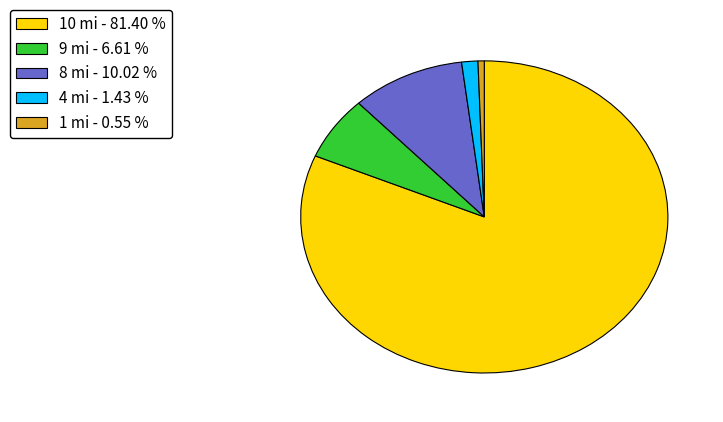

Which has a higher value, 9 mi - 6.61 % or 4 mi - 1.43 %?

9 mi - 6.61 %